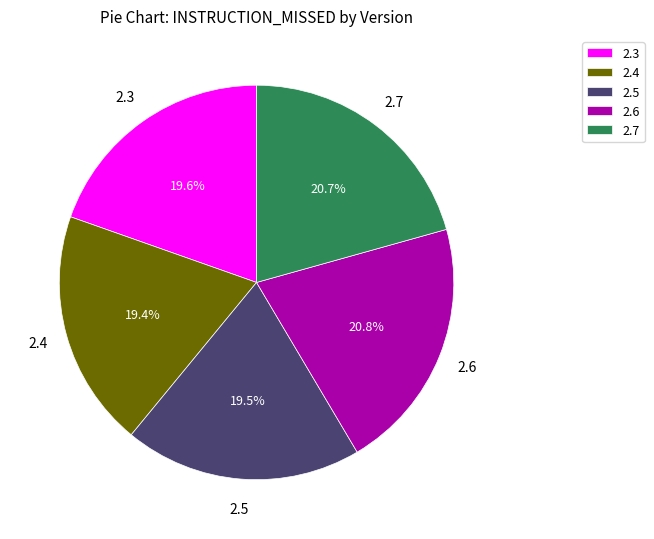

Which has a higher value, 2.7 or 2.4?

2.7